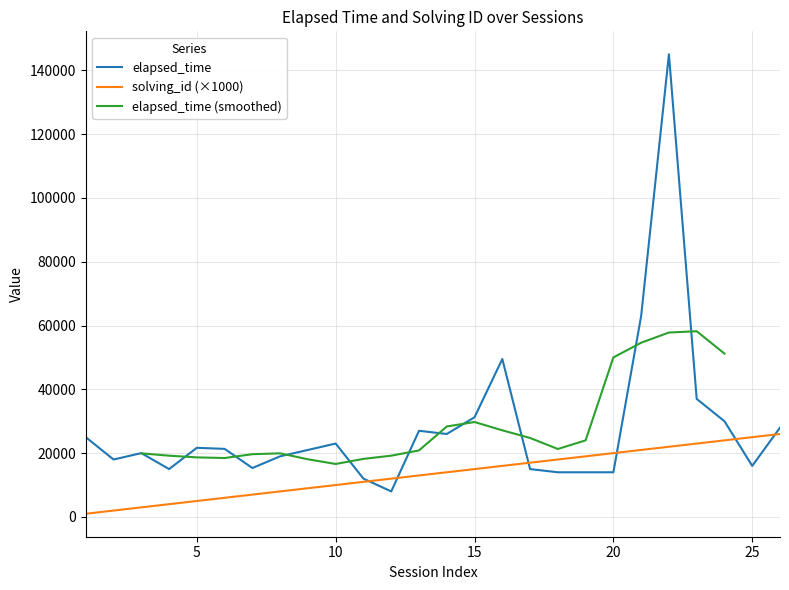

Which series has the largest range (max minus min)?

elapsed_time